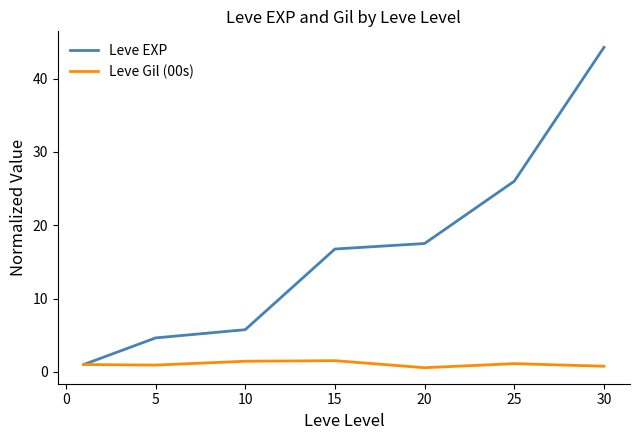

What is the maximum value for Leve Gil (00s)?

1.5